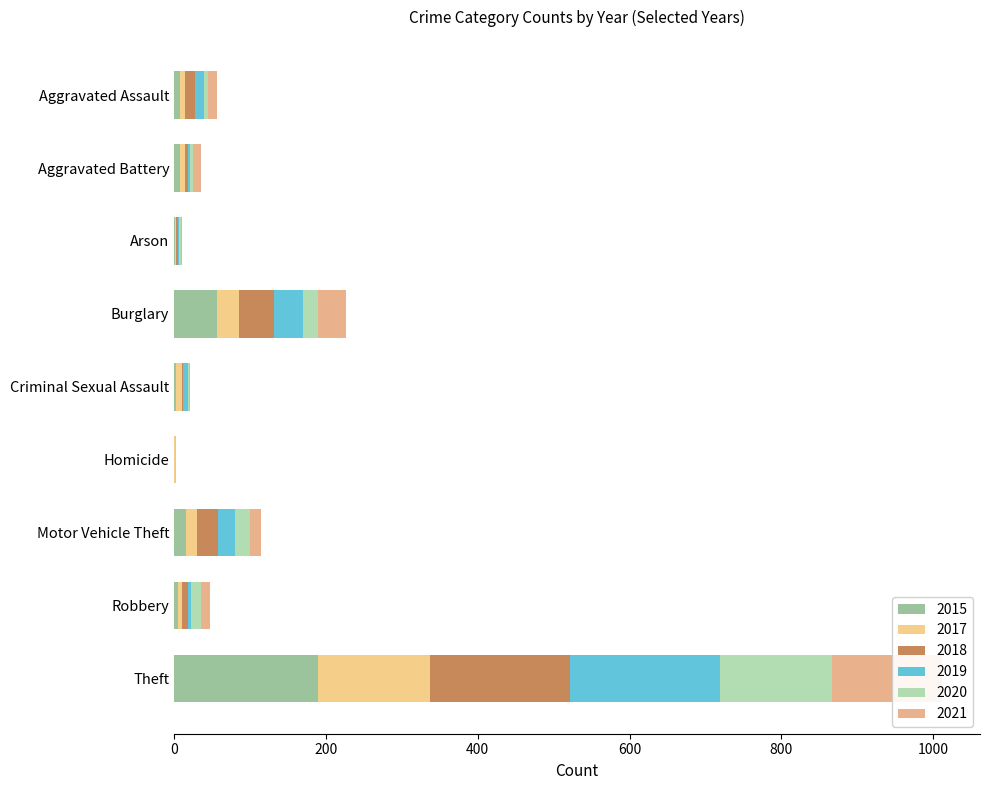

Which series has the largest total across all categories?

2018